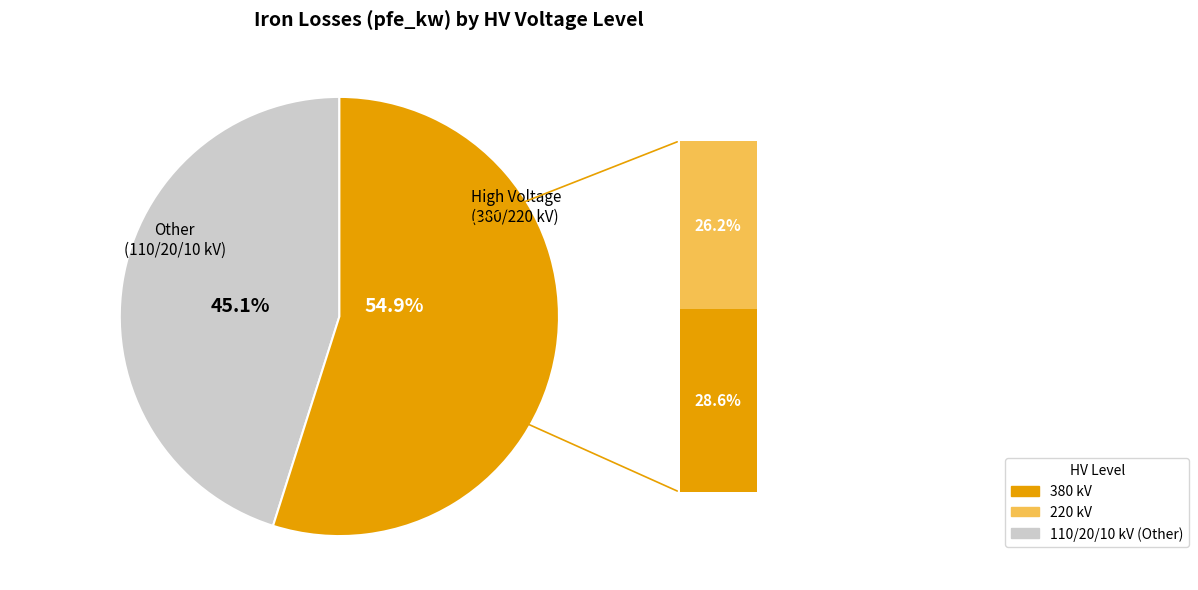

Does any single category account for the majority?

Yes